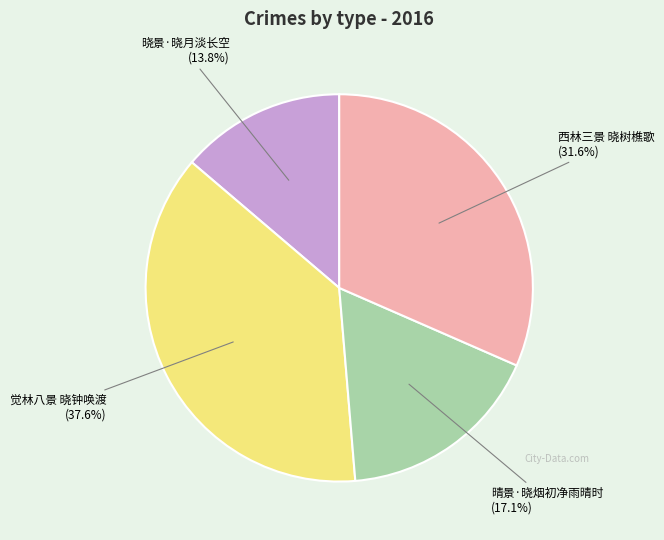

Approximately how many times larger is the value at 觉林八景 晓钟唤渡 compared to 晓景·晓月淡长空?

2.7